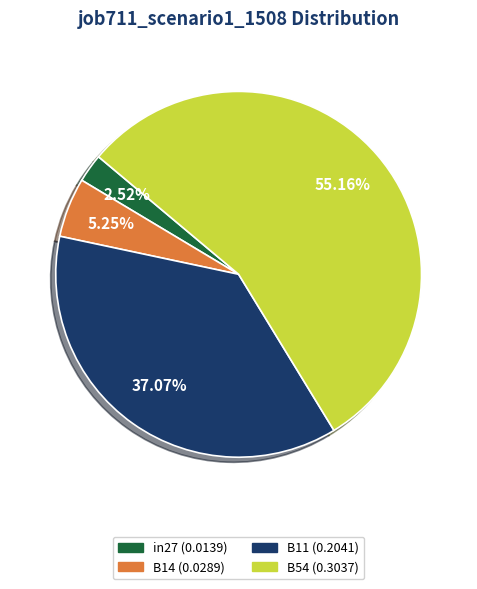

Is there a majority slice in this chart?

Yes